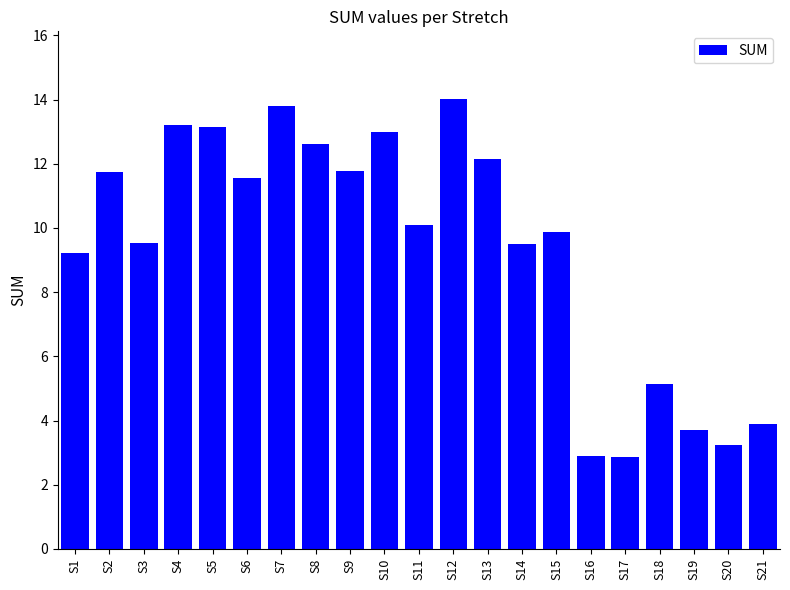

What is the approximate value at S18?

5.1